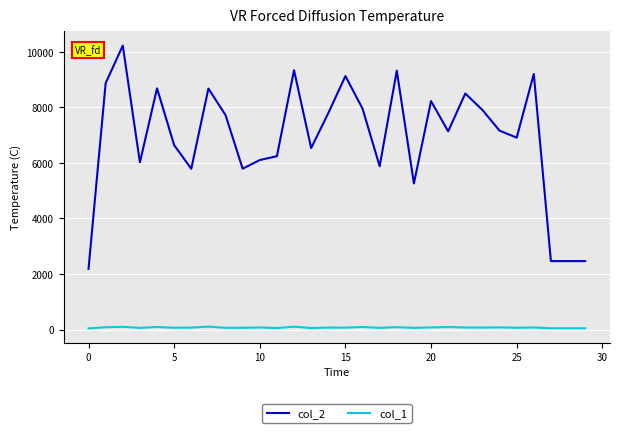

True or false: col_2 and col_1 cross at least once.

False